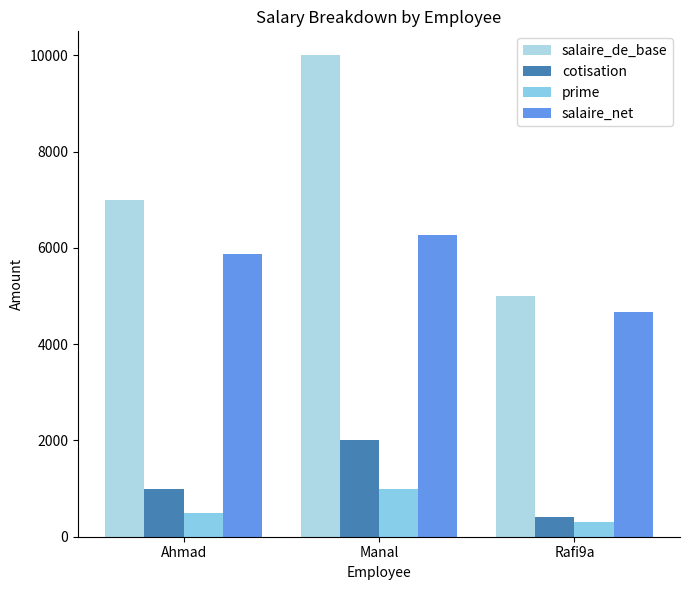

What is the sum of all salaire_de_base values?

22000.0